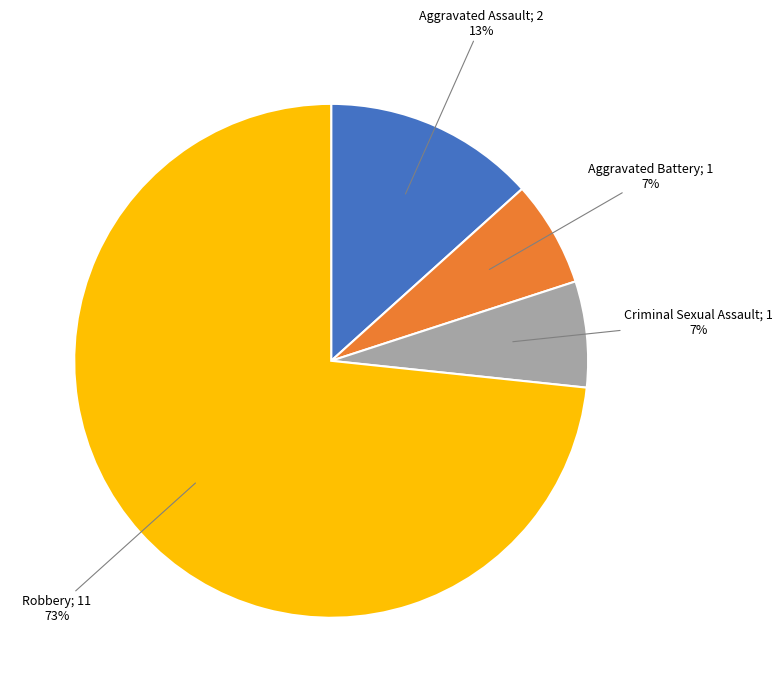

Is there a majority slice in this chart?

Yes